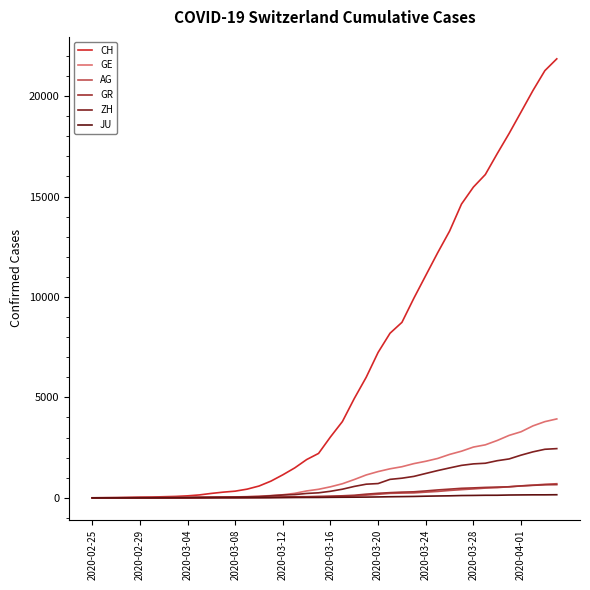

True or false: AG and CH cross at least once.

False